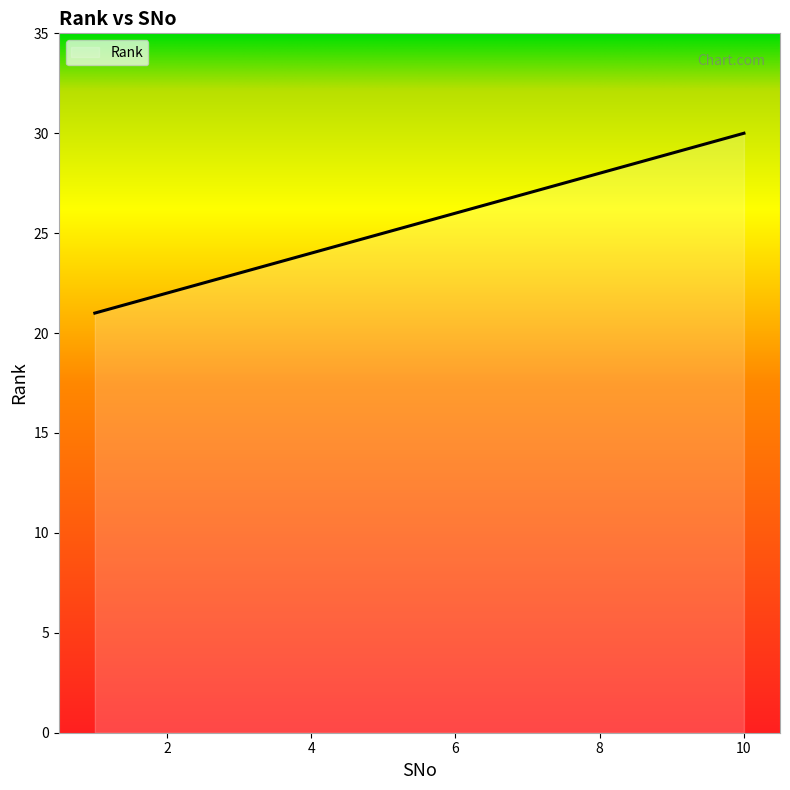

How many categories are shown in the chart?

10